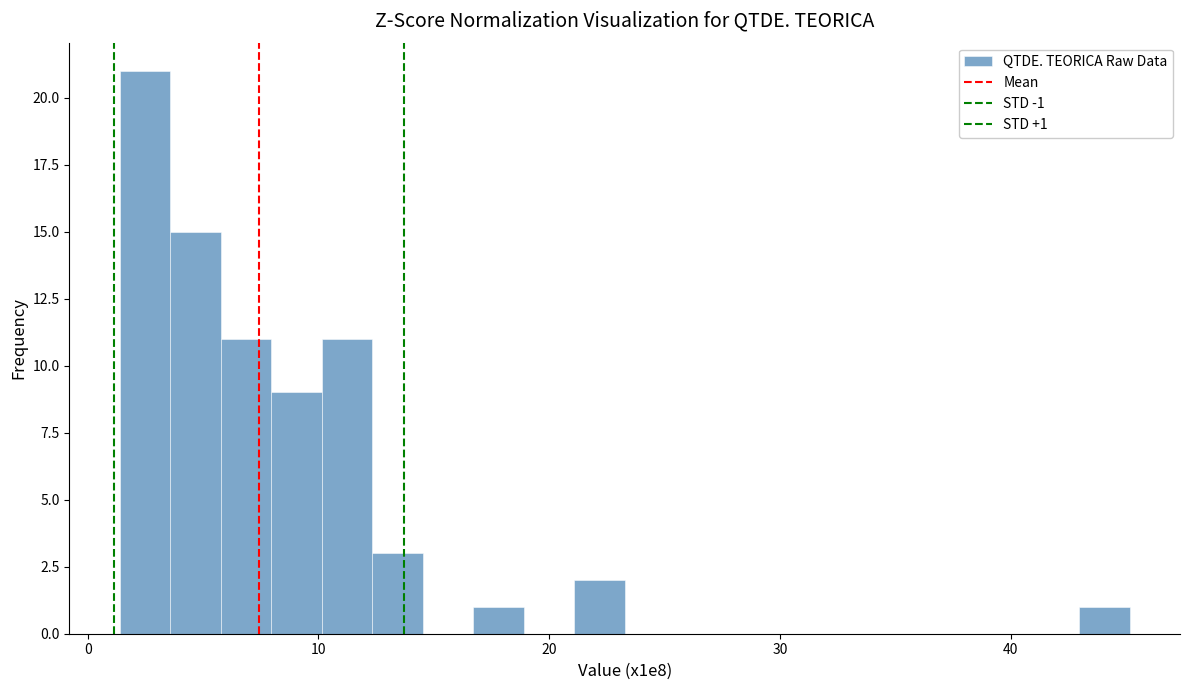

Read against the x-axis, roughly where is the centre of the tallest bar?

2